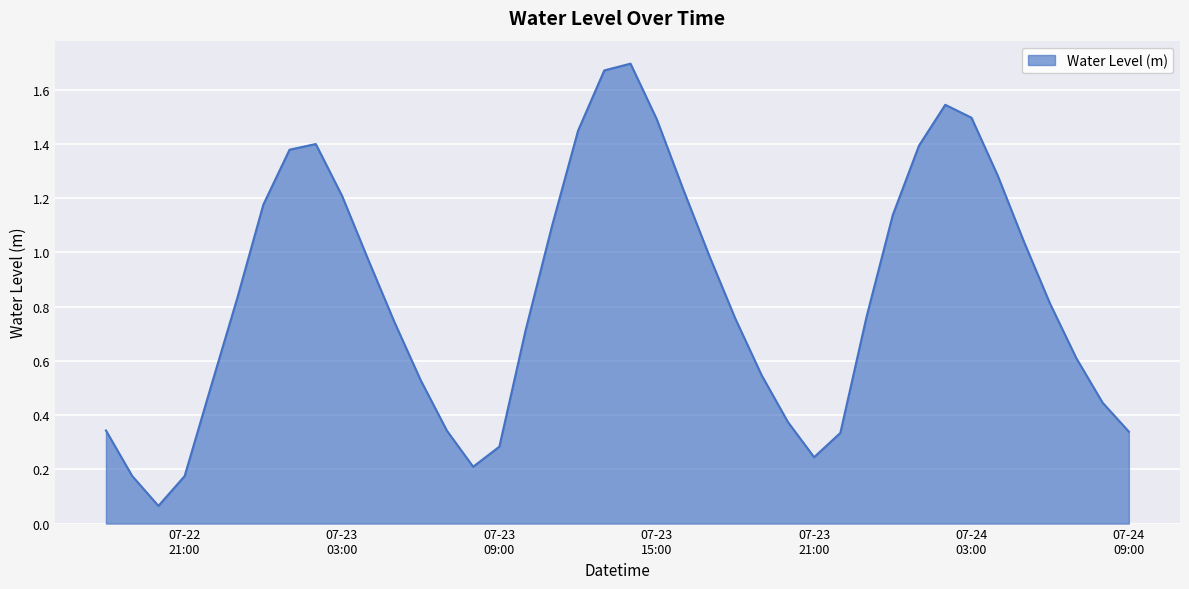

What is the difference between the maximum and minimum values?

1.6